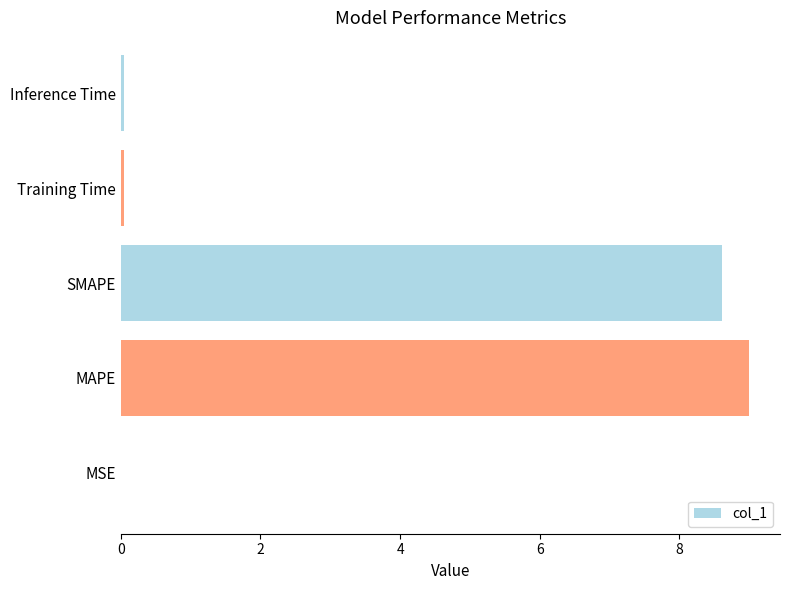

What is the maximum value shown in the chart?

9.0